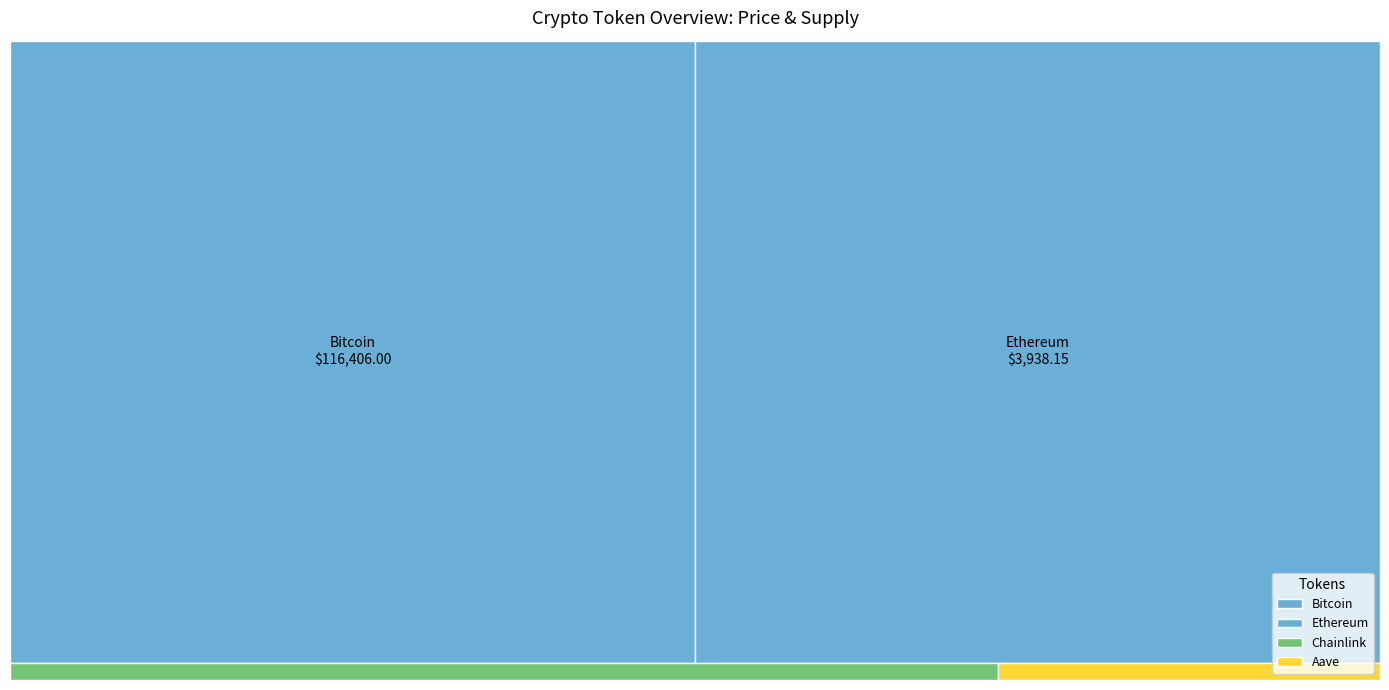

Reading right to left, transcribe all the data shown in this chart.

price: 282.0	19.1	3938.2	116406.0
price24hAgo: 273.0	17.8	3836.6	116769.0
volume24h: 568584369.0	1469588599.0	36868670601.0	36887967169.0
allTimeHigh: 661.7	52.7	4878.3	122838.0
allTimeLow: 26.0	0.1	0.4	67.8
circulatingSupply: 15210768.9	678099970.5	120709227.6	19903665.0